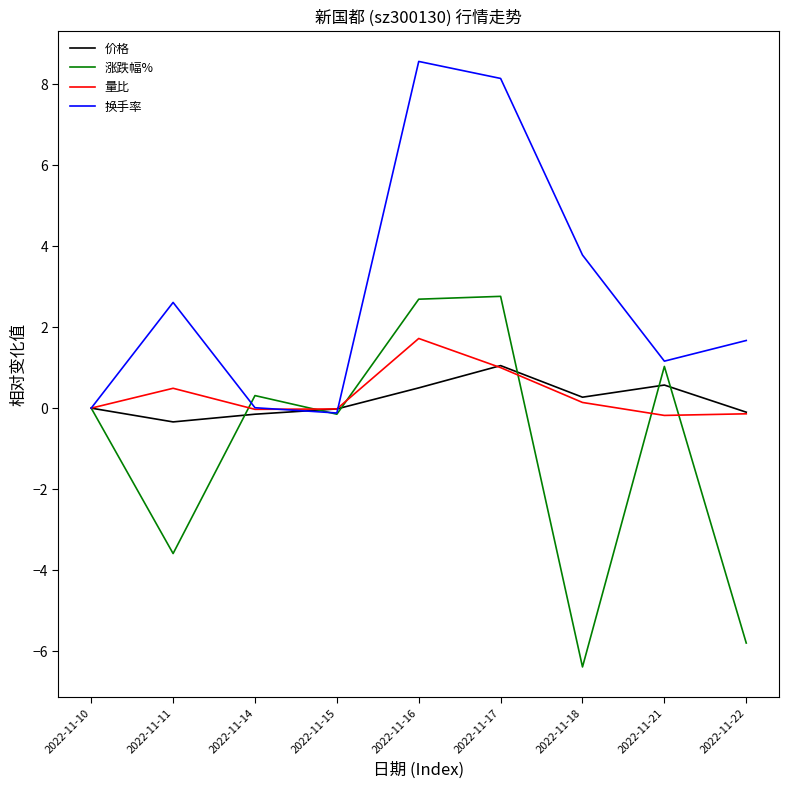

What is the smallest value displayed?

-6.4